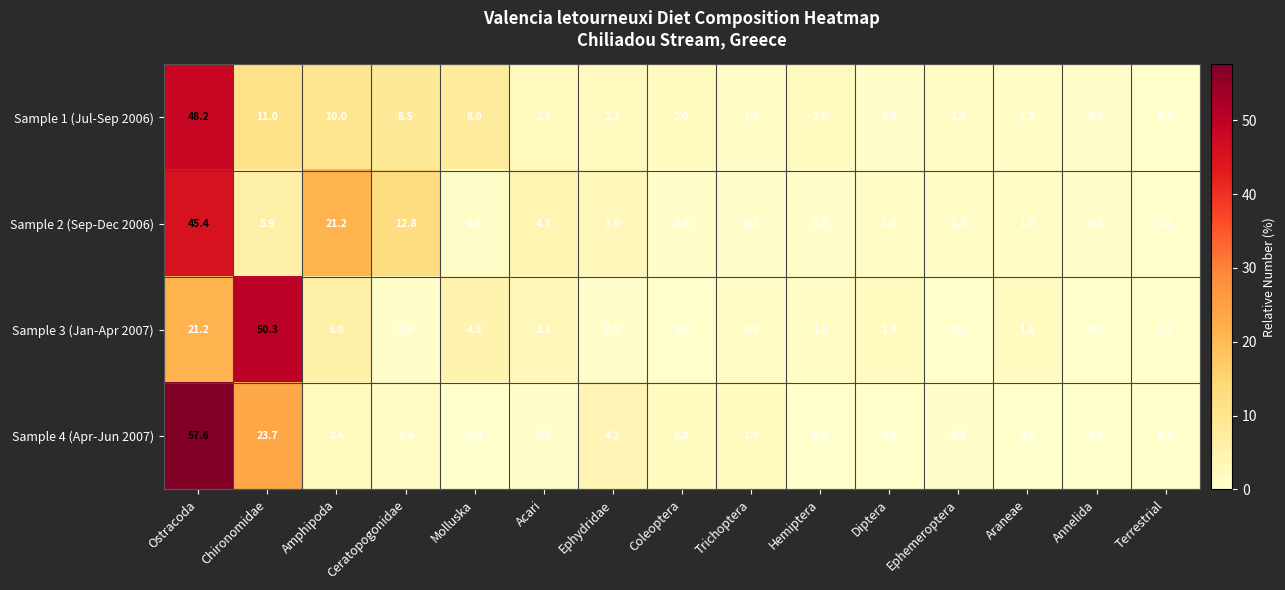

Which series has the largest total across all categories?

Sample 1 (Jul-Sep 2006)